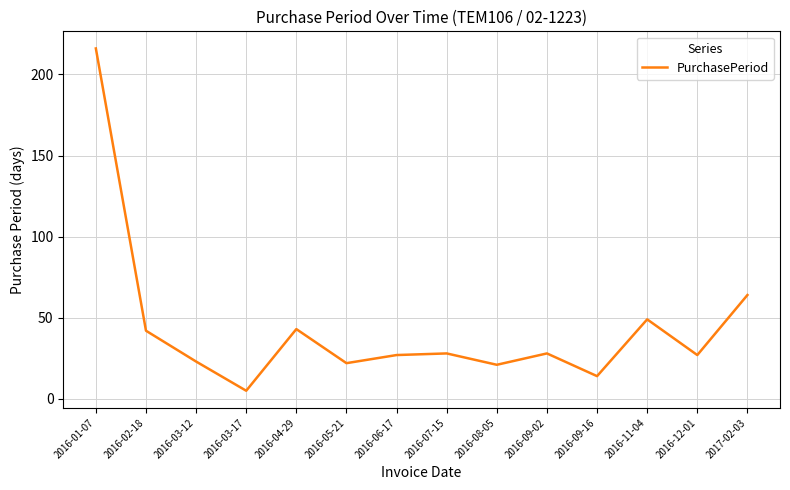

What is the greatest value displayed?

216